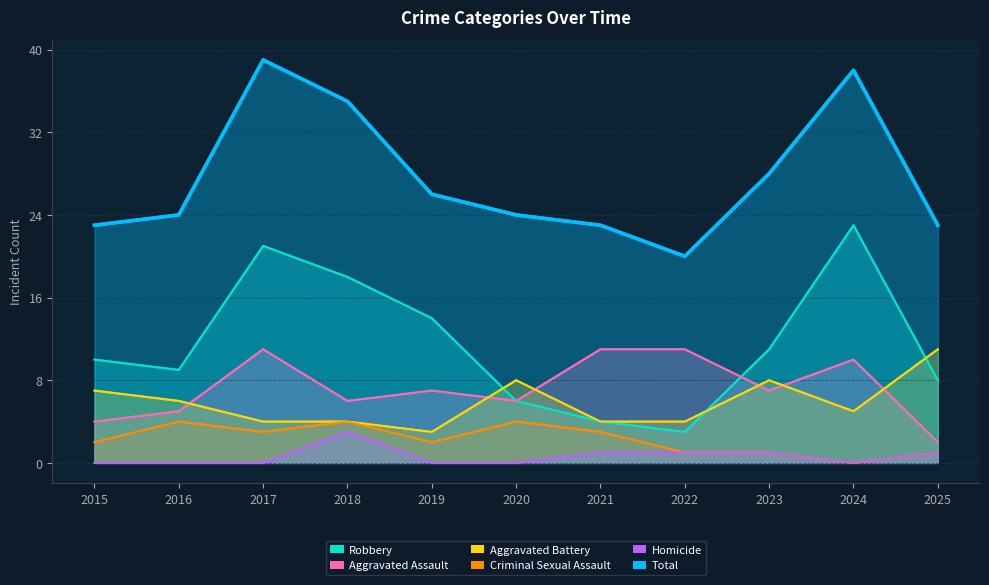

True or false: Robbery has more than 2 interior local peaks.

False